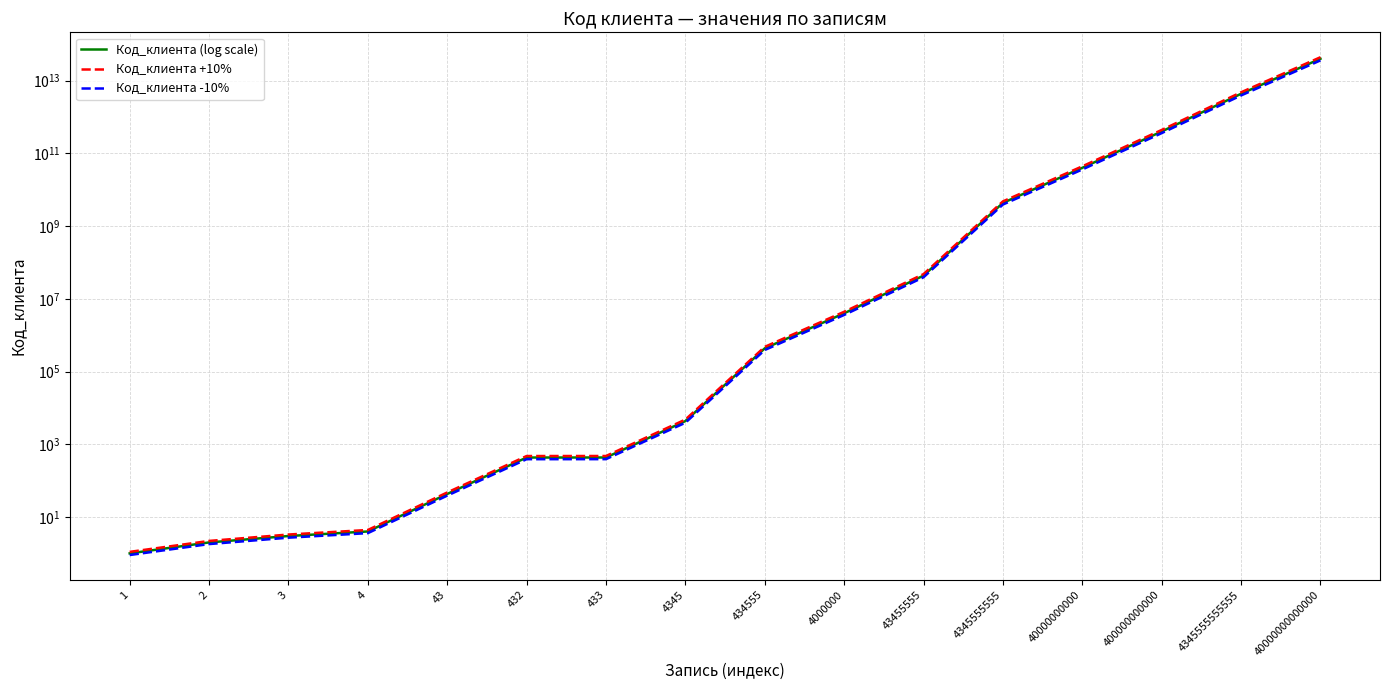

Which series has the largest range (max minus min)?

Код_клиента +10%